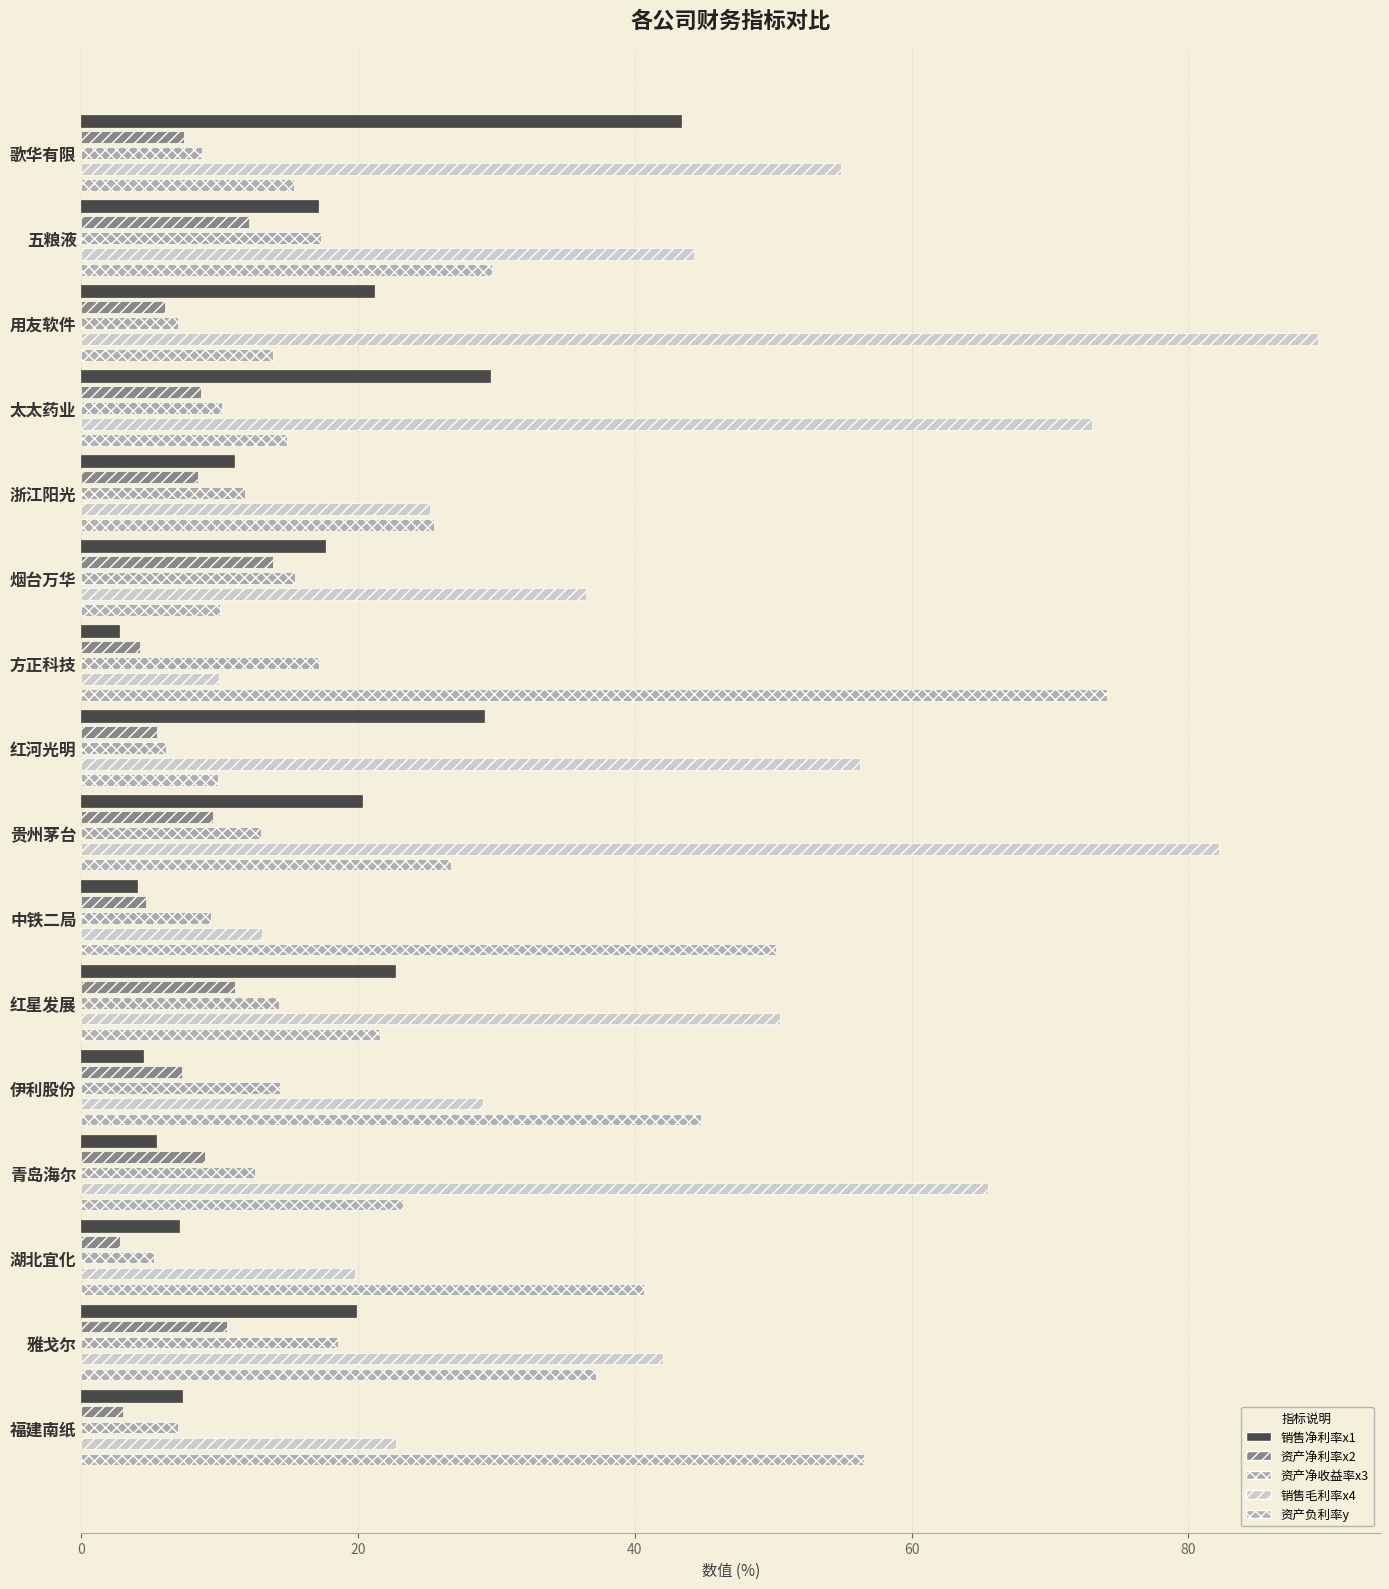

How many data points in 销售毛利率x4 are above 44?

8